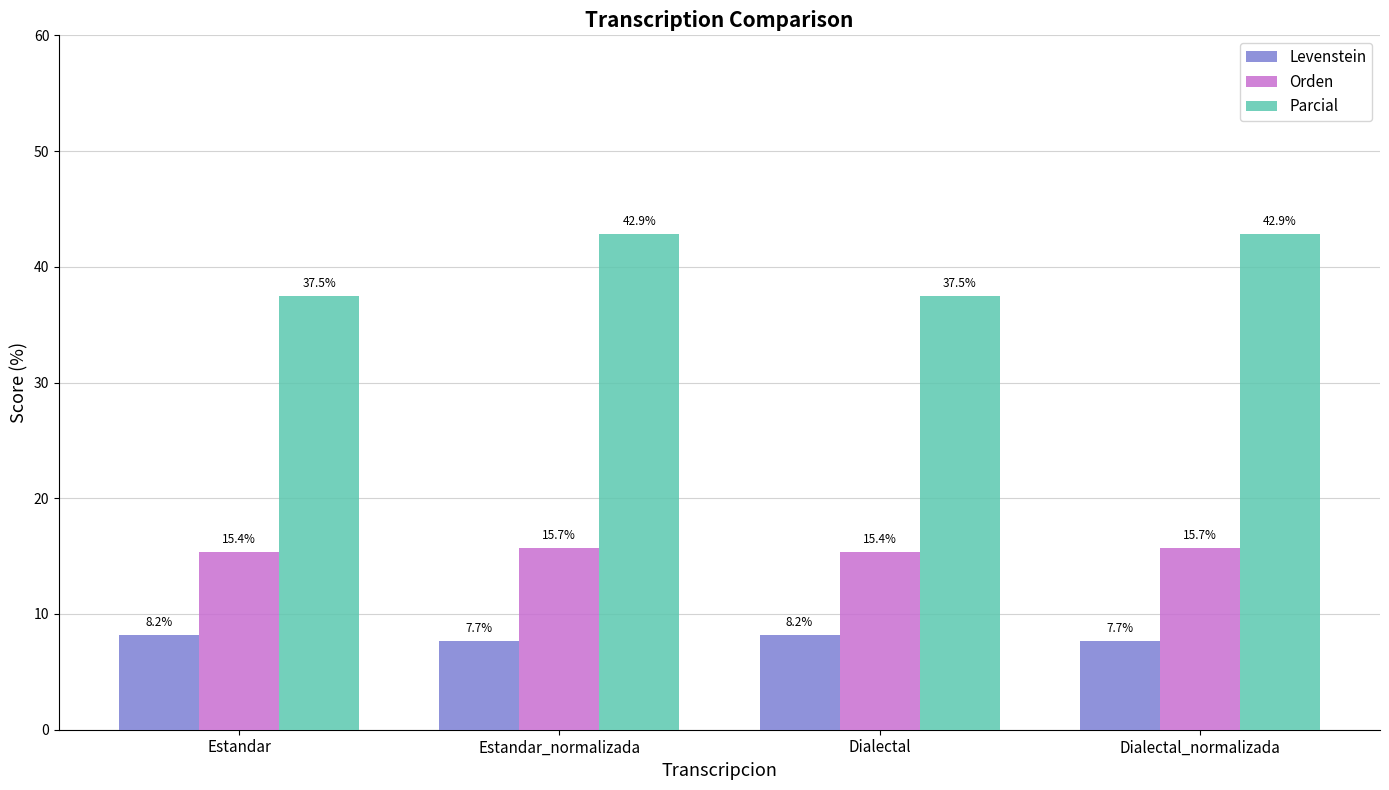

At which label does Parcial first exceed 42?

Estandar_normalizada